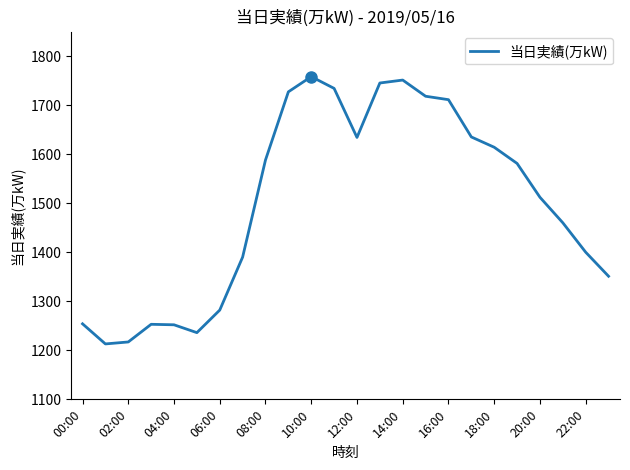

How many lines are shown in the chart?

1